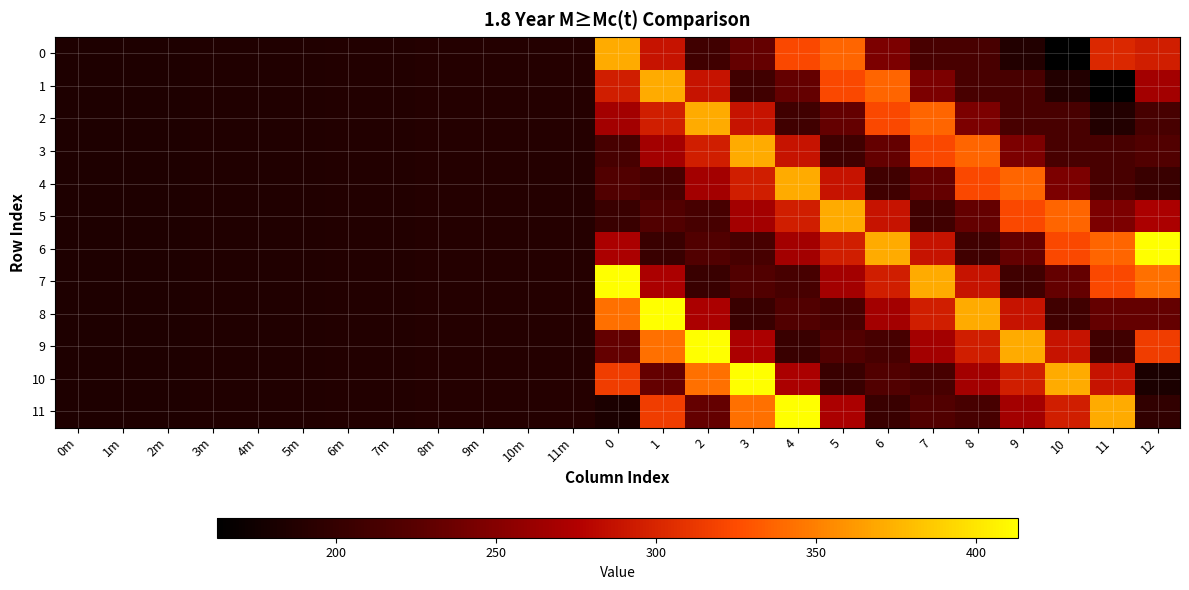

What is the smallest value displayed?

163.0